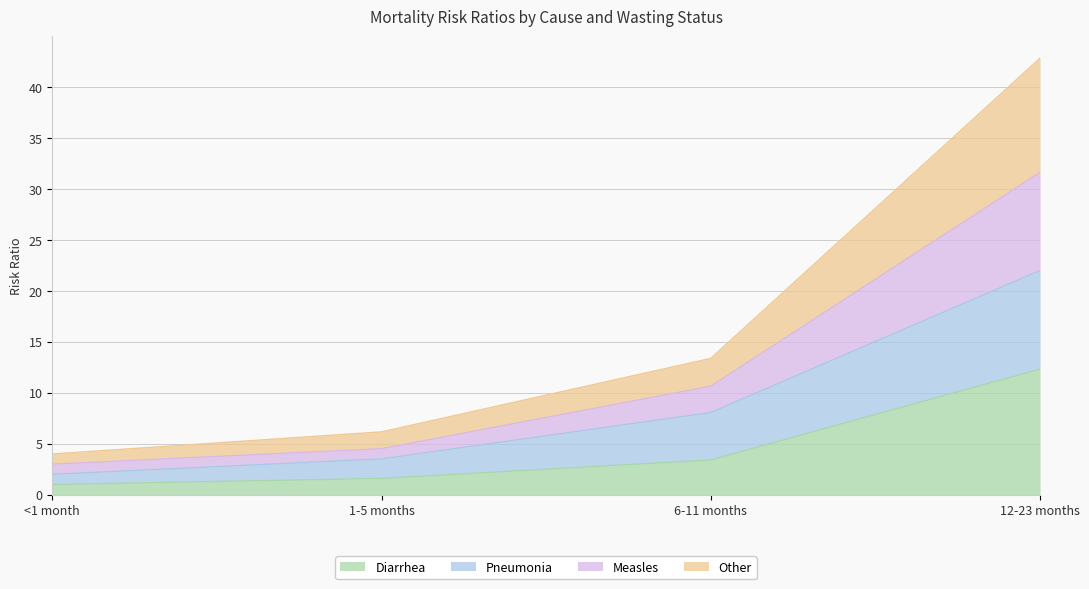

True or false: Measles and Pneumonia intersect in this chart.

False